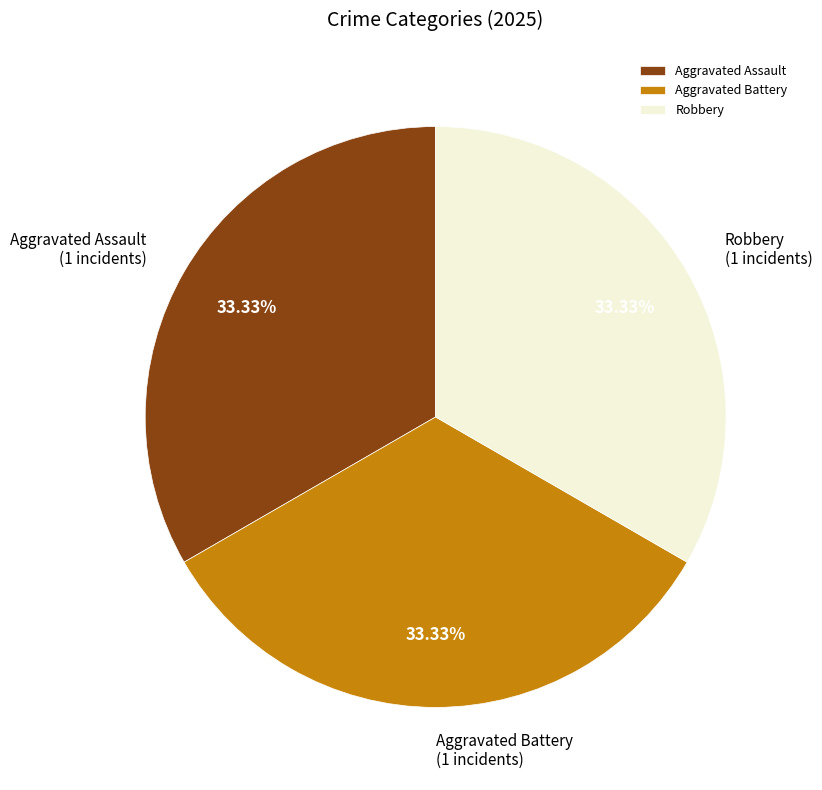

Does any single category account for the majority?

No